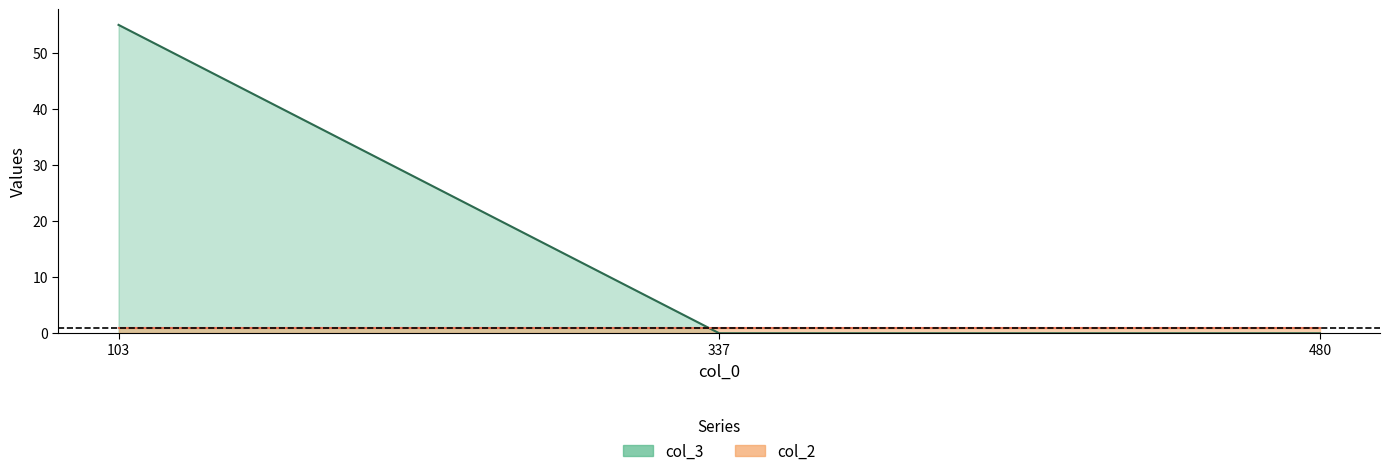

Rank the categories by value from lowest to highest.

337, 480, 103